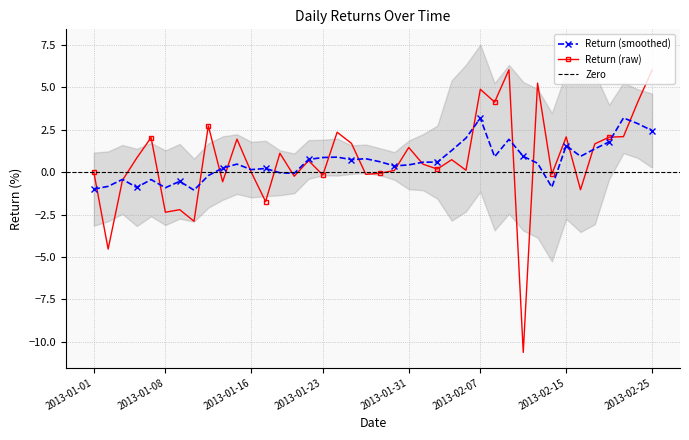

How many interior local peaks (higher than both neighbors) does the data have?

13